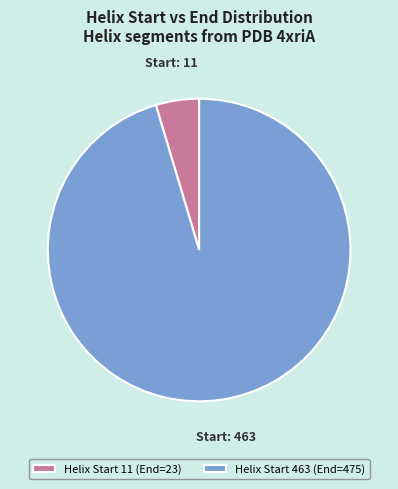

Approximately how many times larger is the value at Helix Start 463 (End=475) compared to Helix Start 11 (End=23)?

20.7